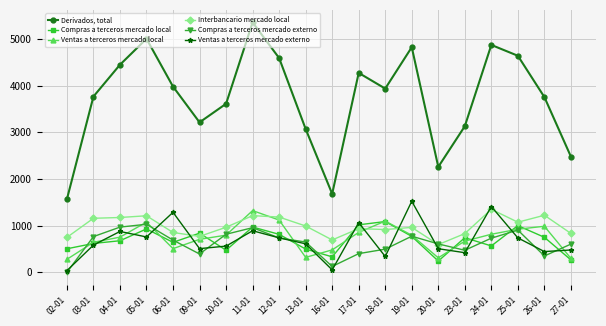

True or false: Ventas a terceros mercado local has a value of 815 at 24-01.

True